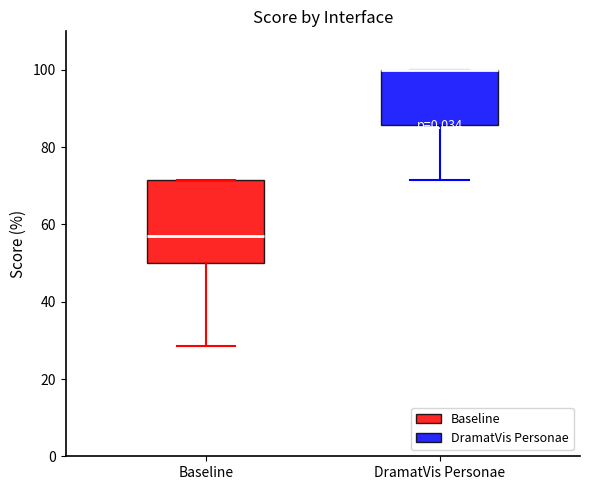

Reading left to right, read every box against the y-axis: the position of its median line, the range the box covers, and the ends of its whiskers. The values are not printed on the chart, so give them approximately, as read against the axis.

Baseline: median 58, box 50 to 72, whiskers 28 to 72
DramatVis Personae: median 100 (drawn on the box's upper edge), box 86 to 100, whiskers 72 to 100